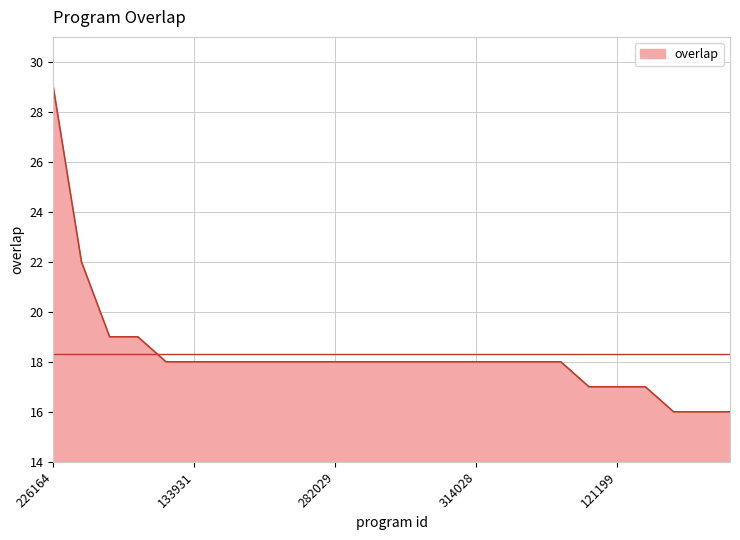

What is the smallest value displayed?

16